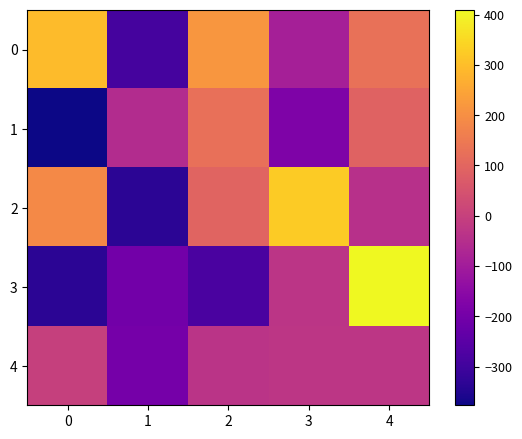

Which has a higher value, 3 or 4?

4